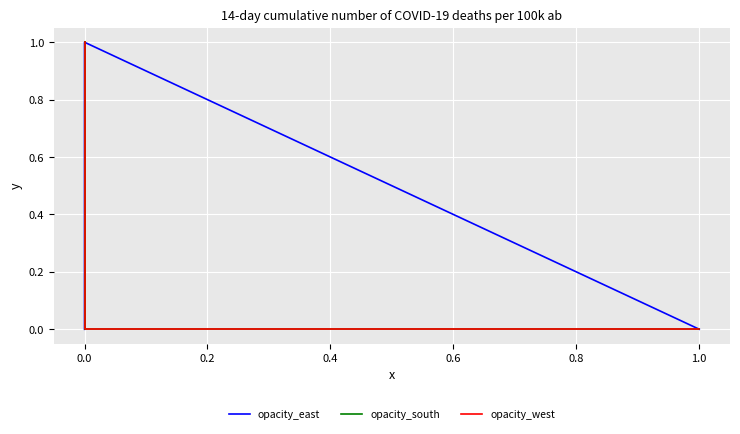

What is the sum of the opacity_west values at 1.0 and 0.0?

1